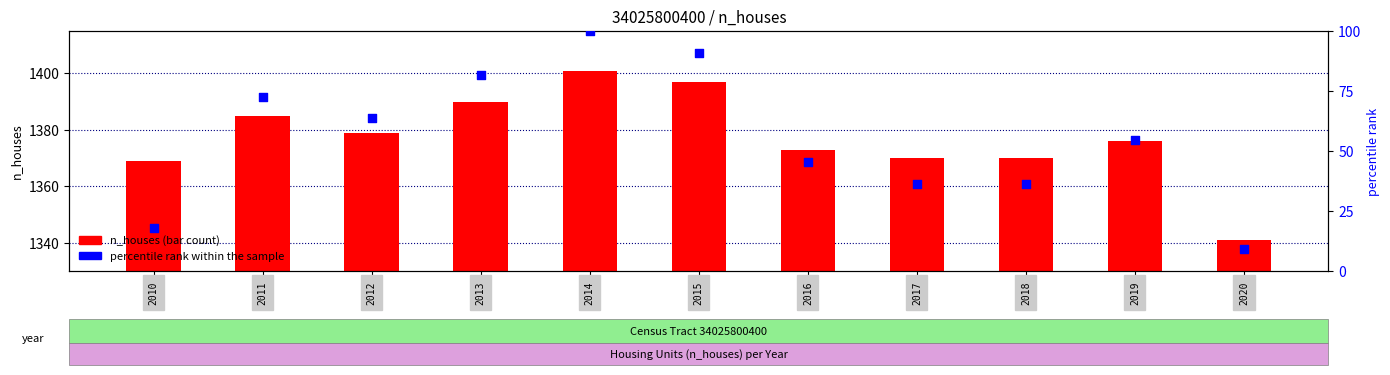

What are all the series names shown in the legend?

n_houses, percentile rank within the sample